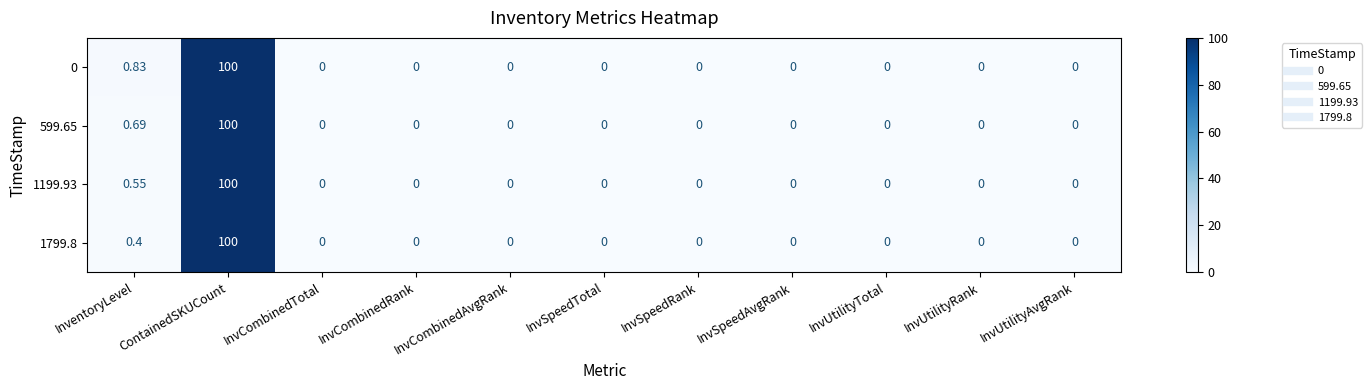

Rank the series by their average value, from lowest to highest.

1799.8, 1199.93, 599.65, 0